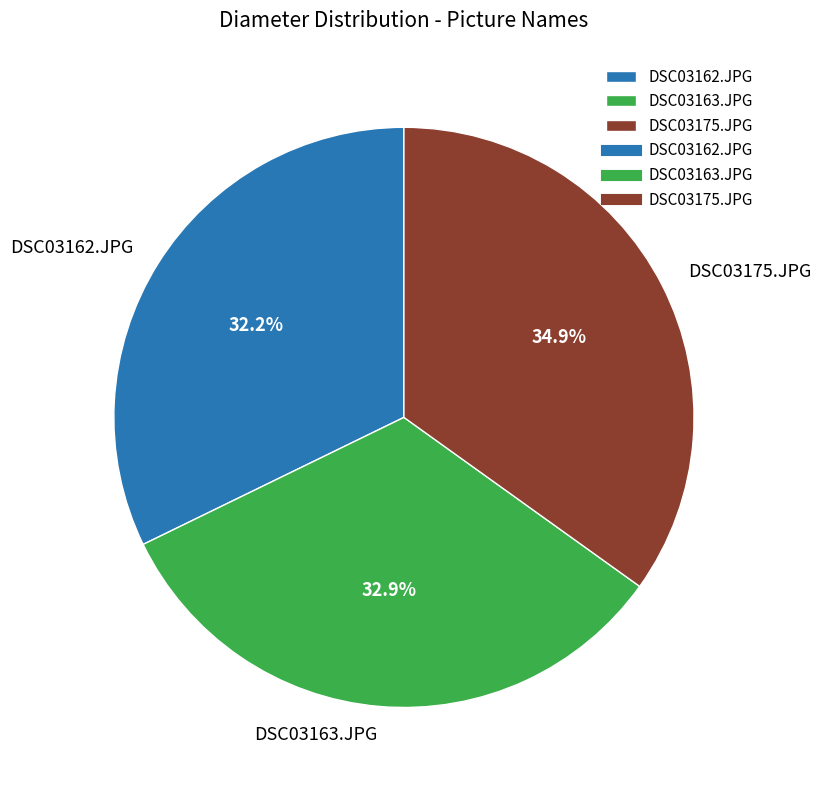

What percentage is the DSC03175.JPG slice, to the nearest percent?

35%